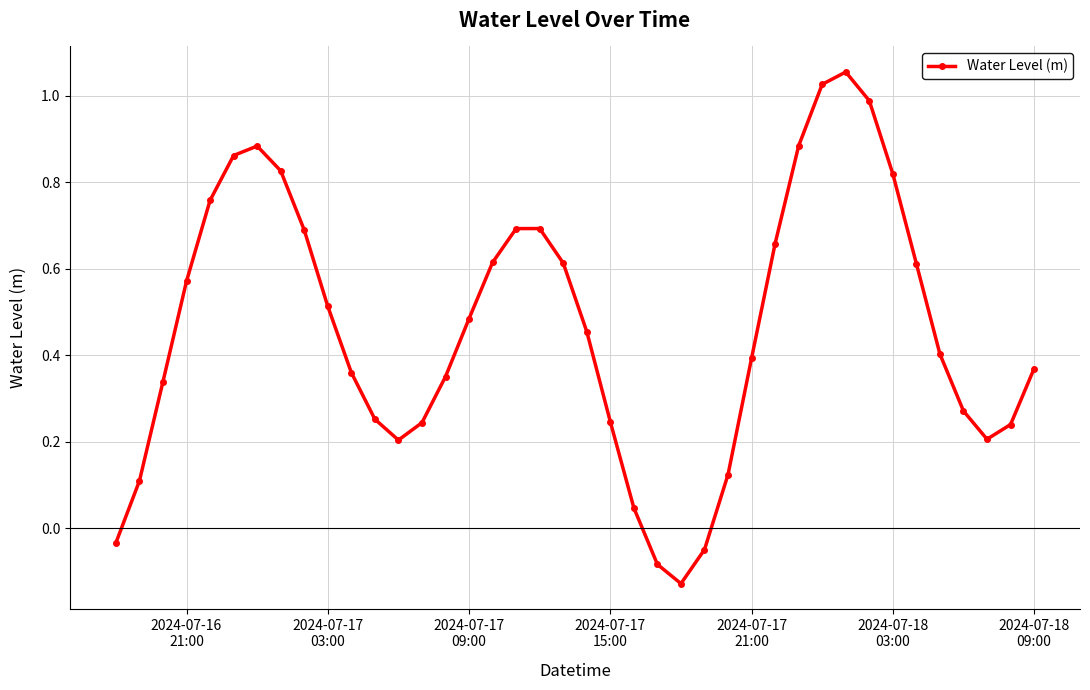

How many interior local valleys (lower than both neighbors) does the data have?

3